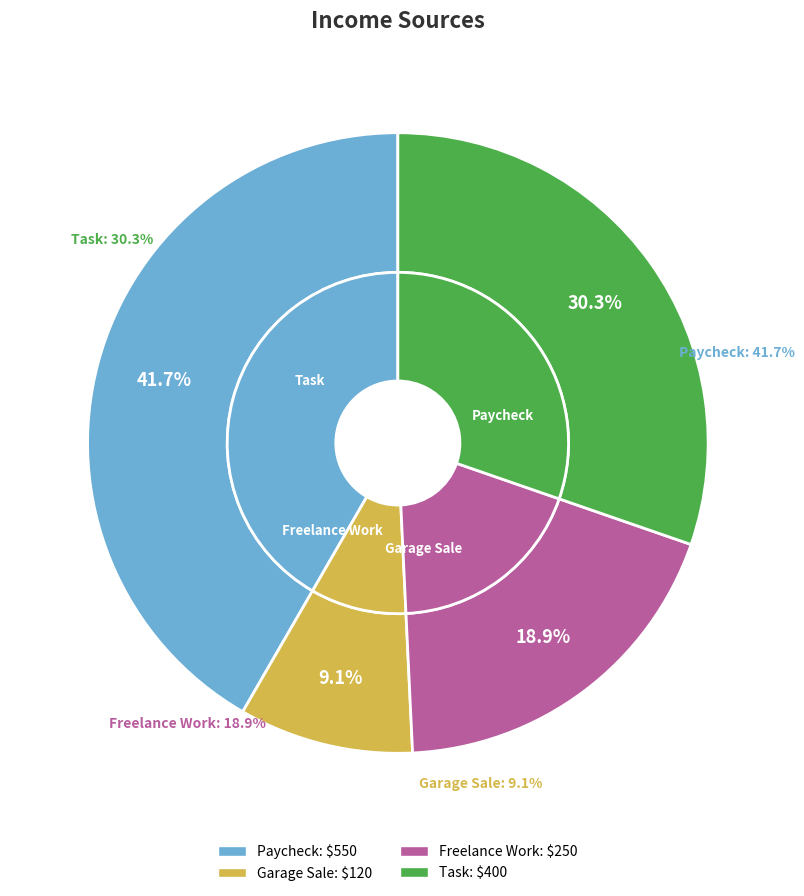

The Paycheck slice represents 51% of the pie. True or false?

False